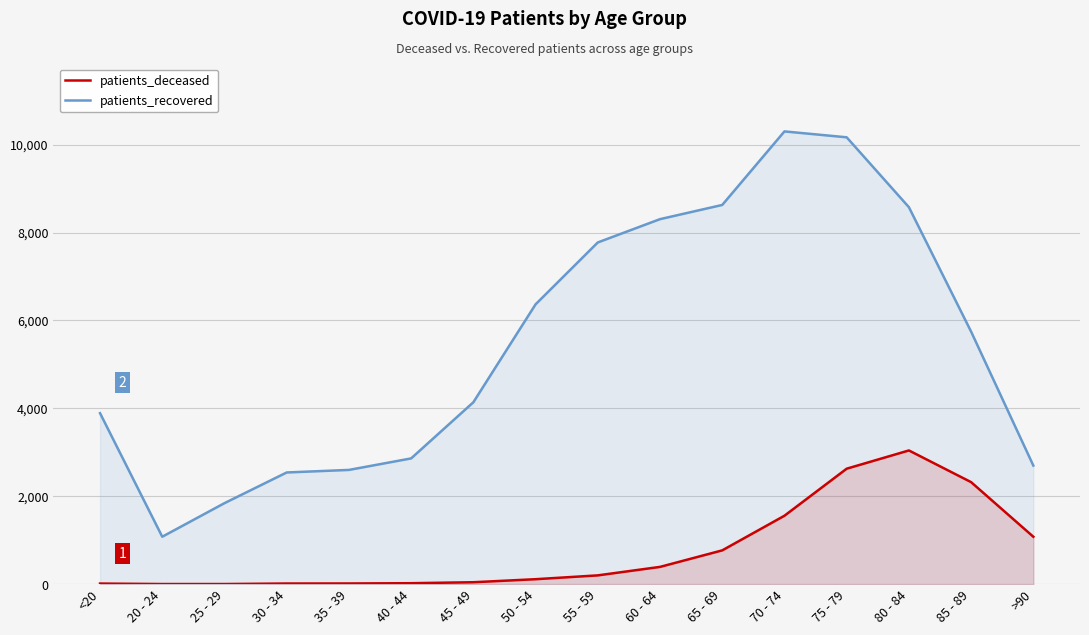

How many lines are shown in the chart?

2